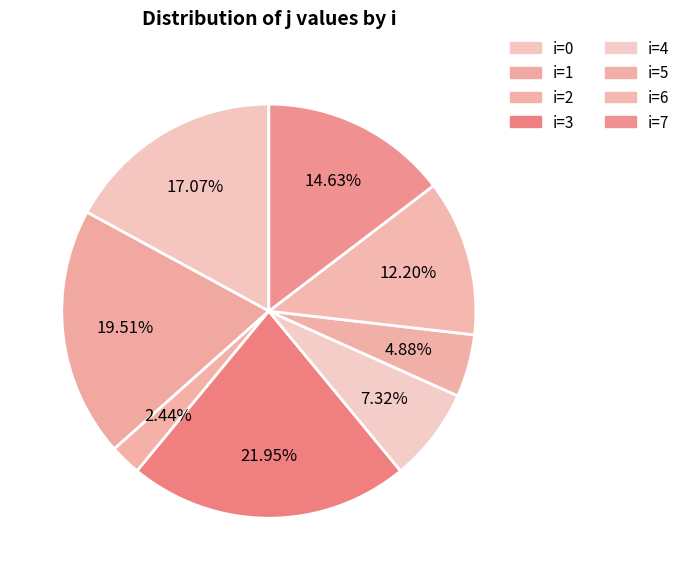

Count the number of slices in the pie.

8